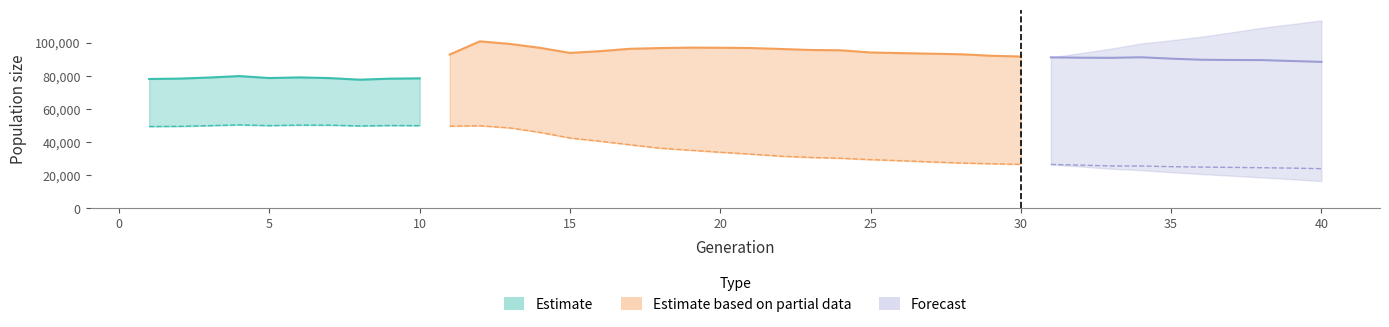

Does the chart display data point markers on the line(s)?

No